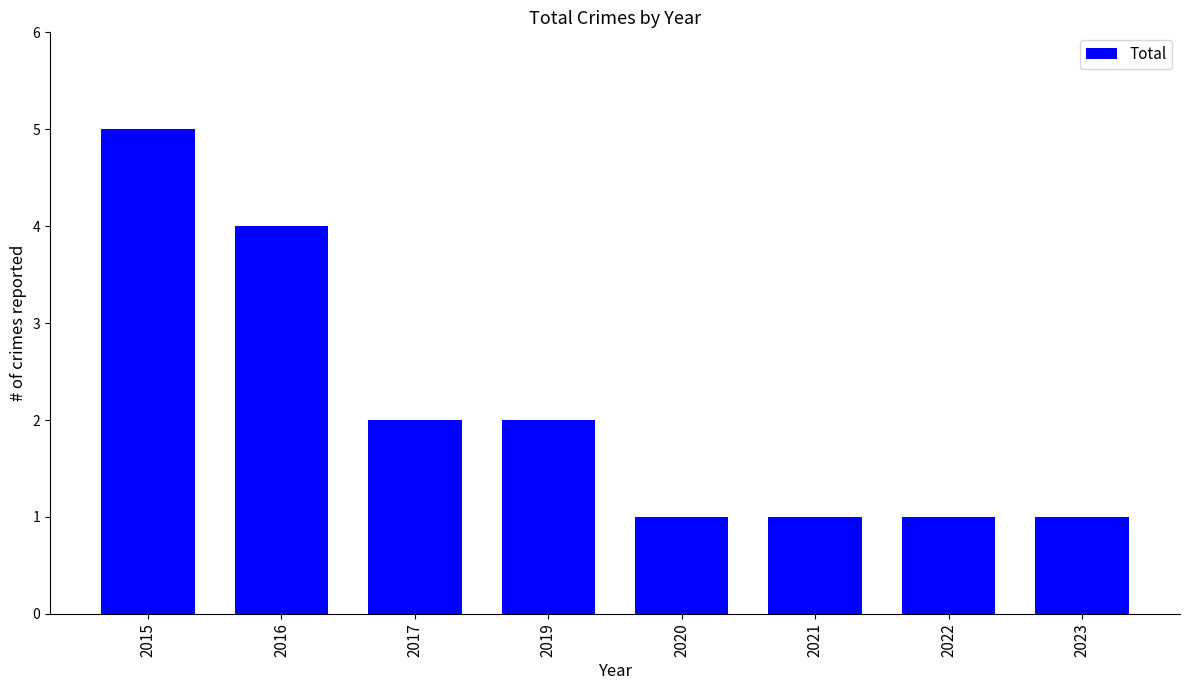

Reading right to left, list all the values displayed in this chart.

1	1	1	1	2	2	4	5